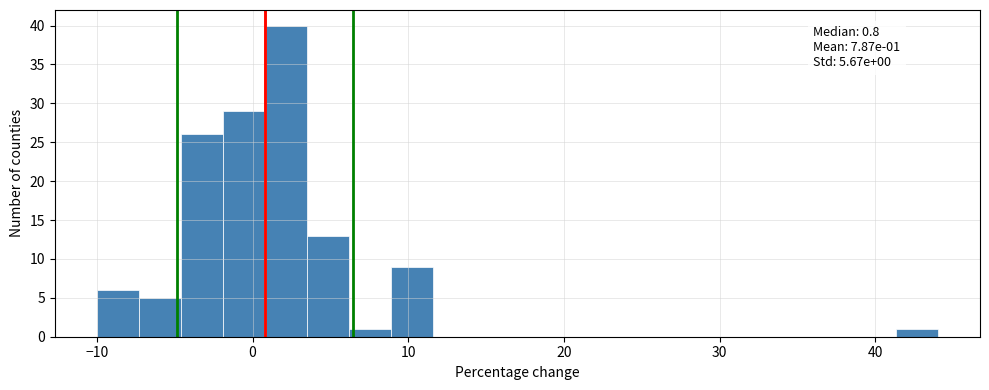

Read against the x-axis, roughly where is the centre of the tallest bar?

2